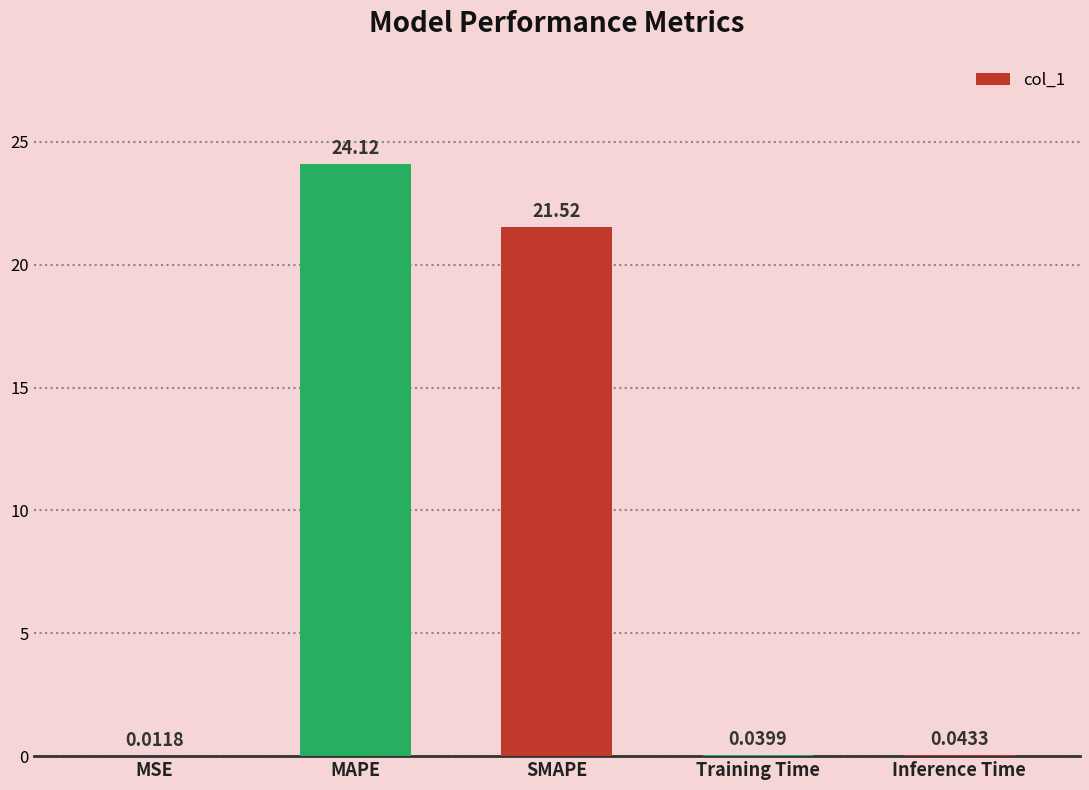

At which category does the chart reach its peak across all series?

MAPE